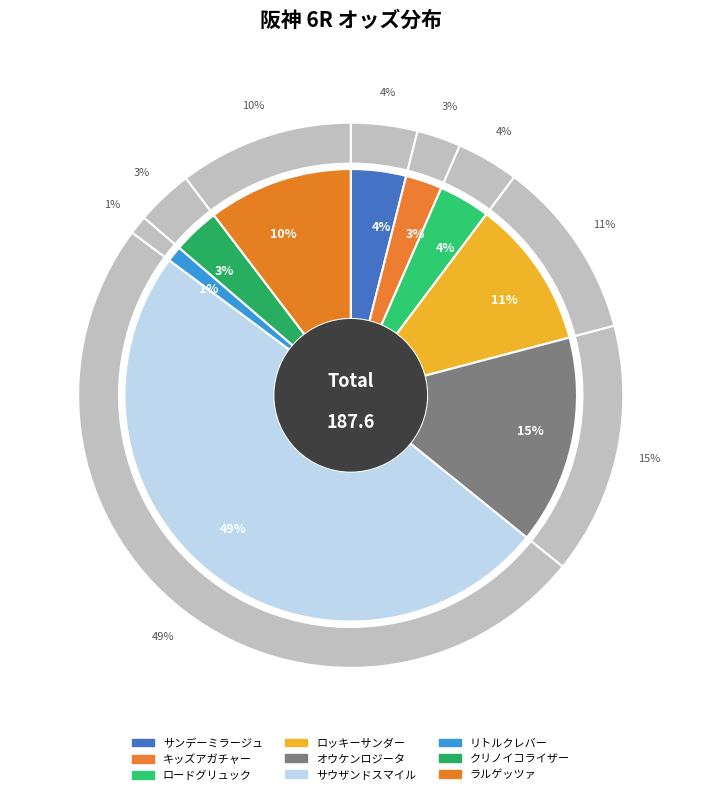

To the nearest percent, what percentage of the pie is キッズアガチャー?

3%